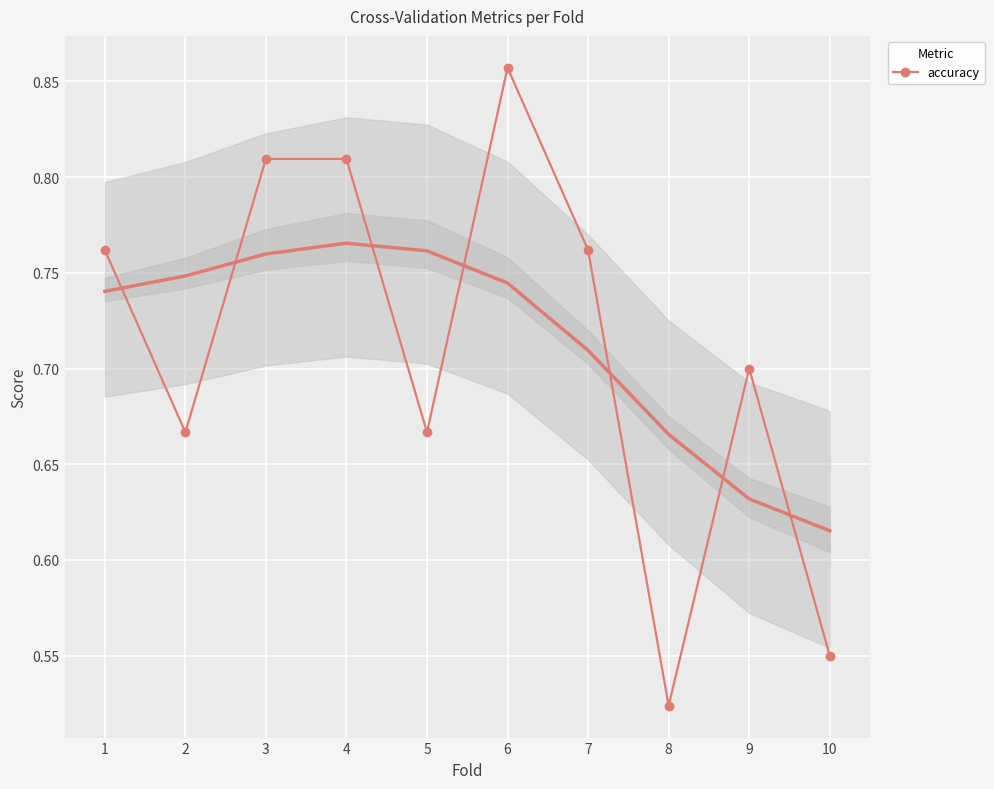

What is the value of the 4th point from the left?

0.8